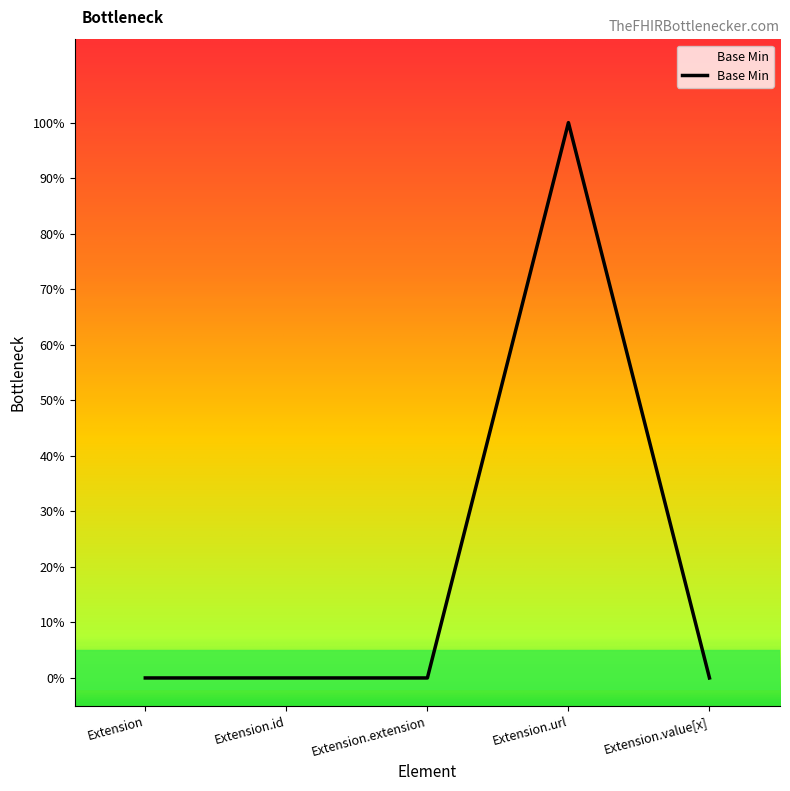

What is the label of the 2nd point from the right?

Extension.url